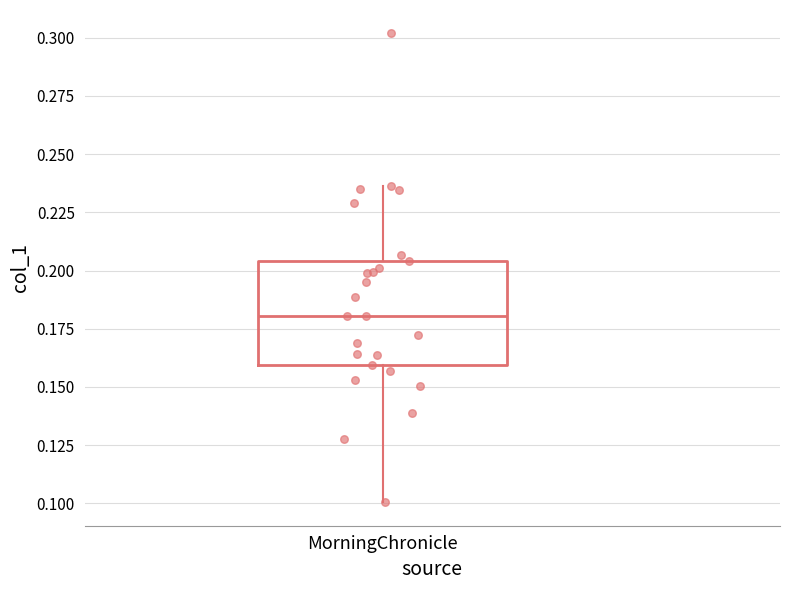

Where is the lower edge of the box for MorningChronicle on the y-axis? The values are not printed on the chart, so give them approximately, as read against the axis.

0.160